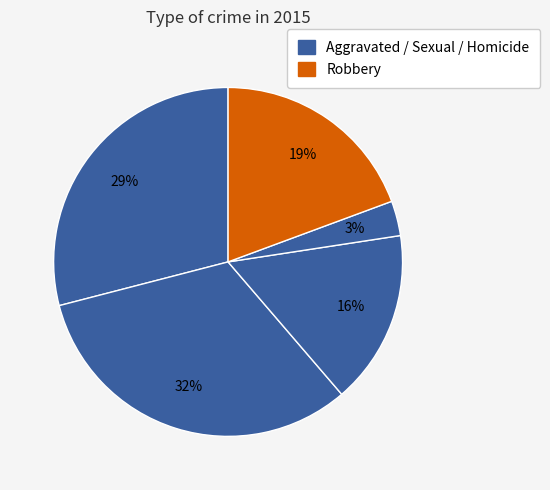

How many slices are in this pie chart?

5